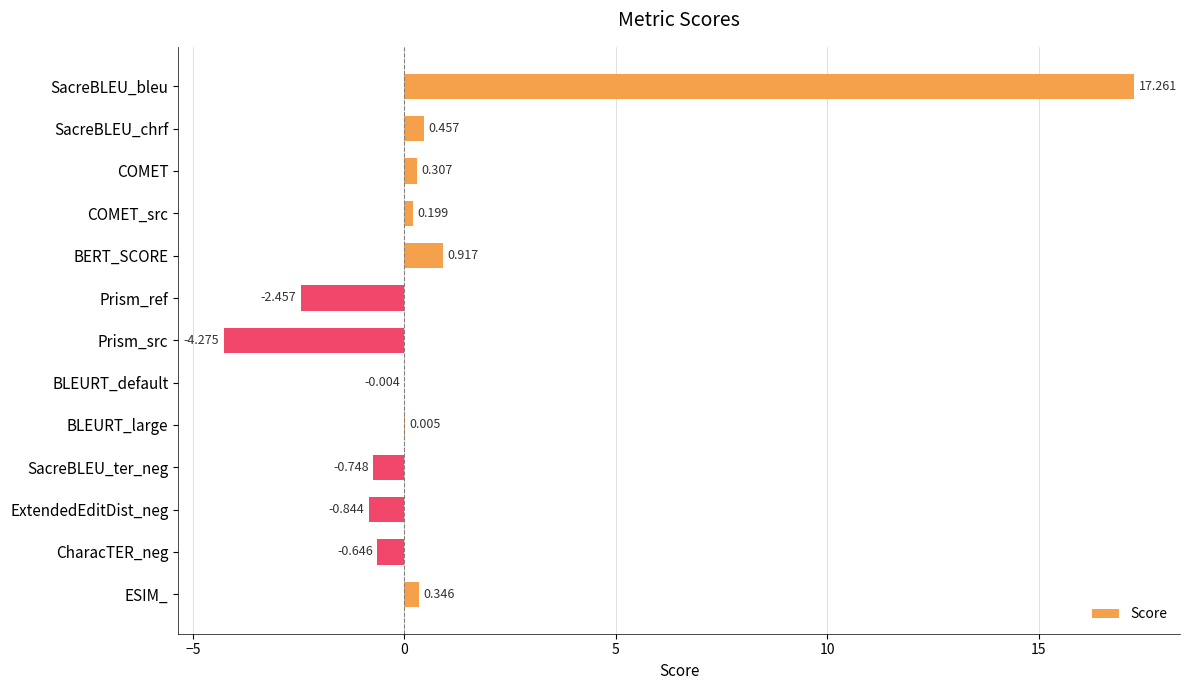

At which category does the chart reach its peak across all series?

SacreBLEU_bleu